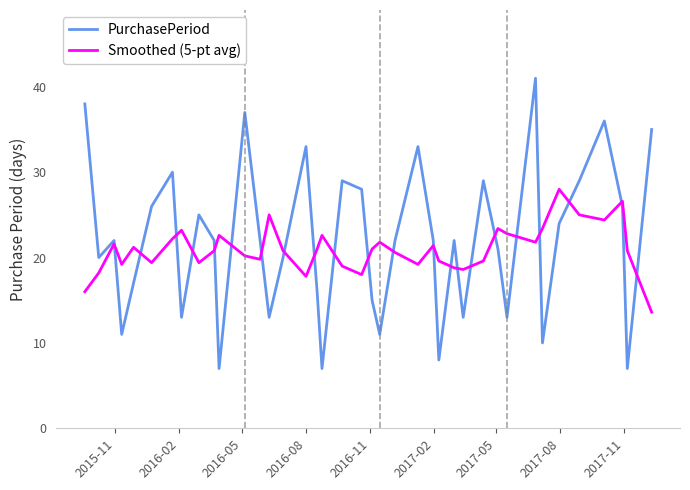

After their last crossing, which series has the higher values: PurchasePeriod or Smoothed (5-pt avg)?

PurchasePeriod